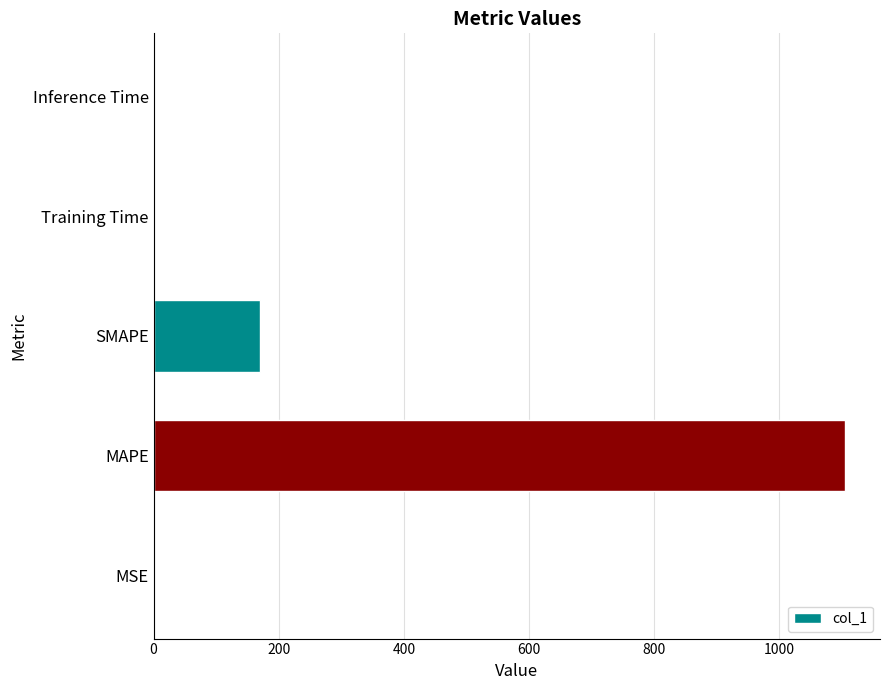

What is the average value?

255.0